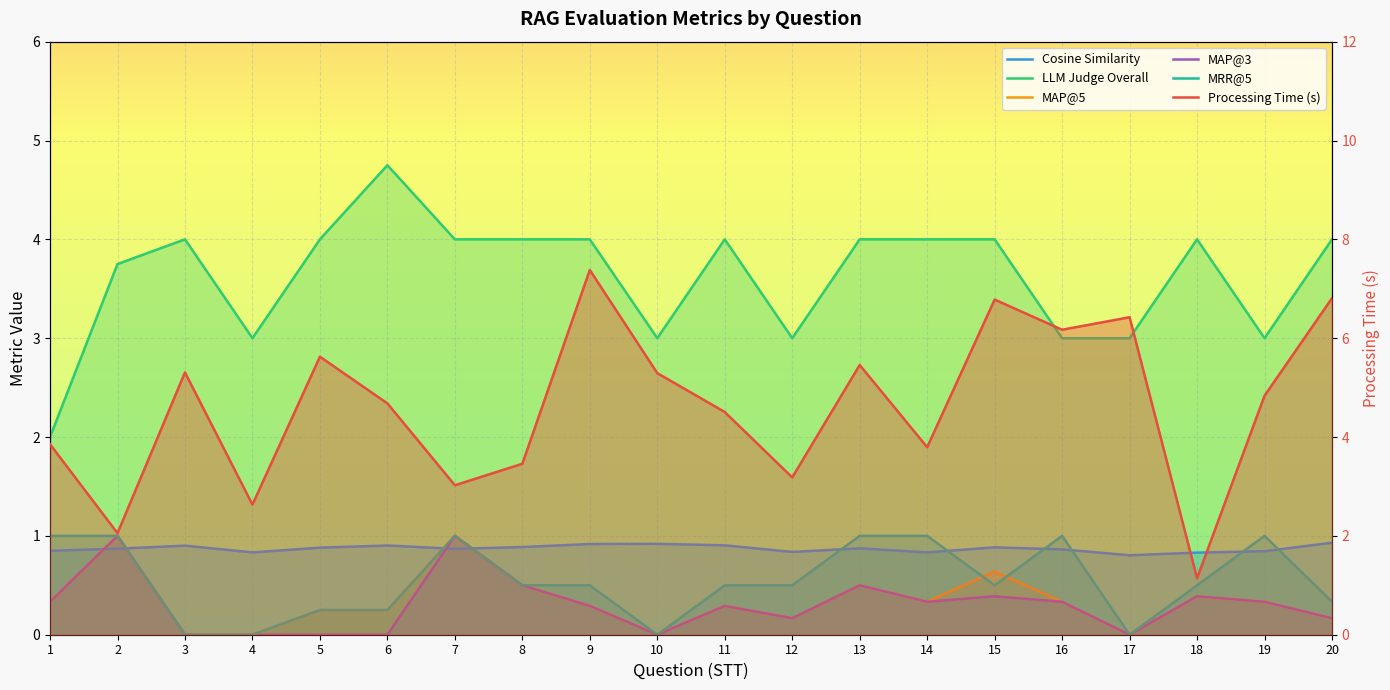

What is the total value across all series at 2?

9.7